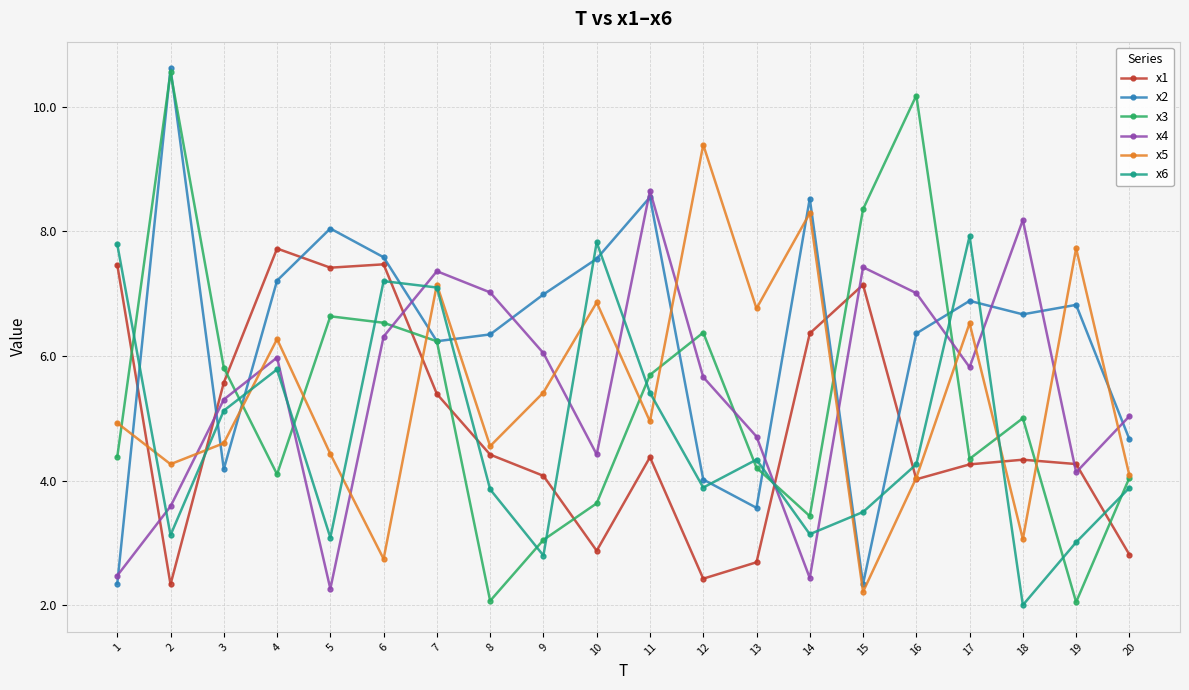

At which category does the chart reach its peak across all series?

2